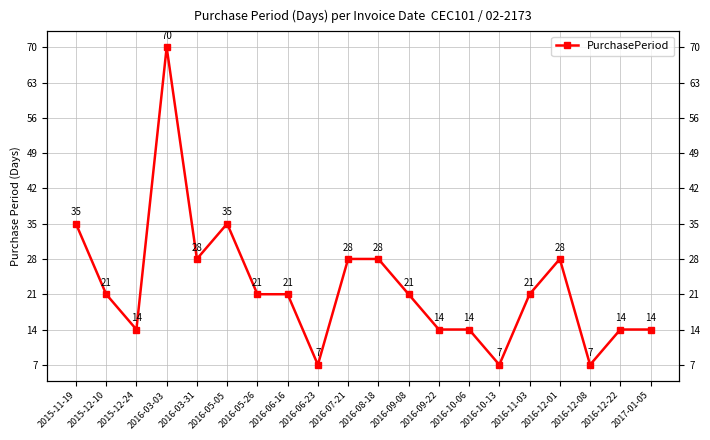

How many distinct data groups are displayed?

1